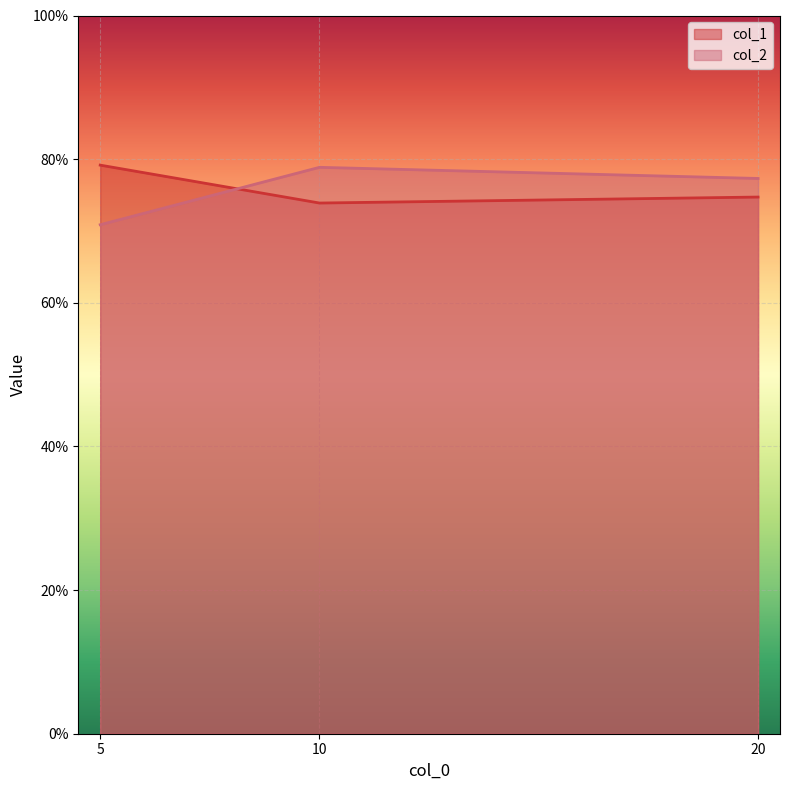

List the labels in order of col_2 value, largest first.

10, 20, 5